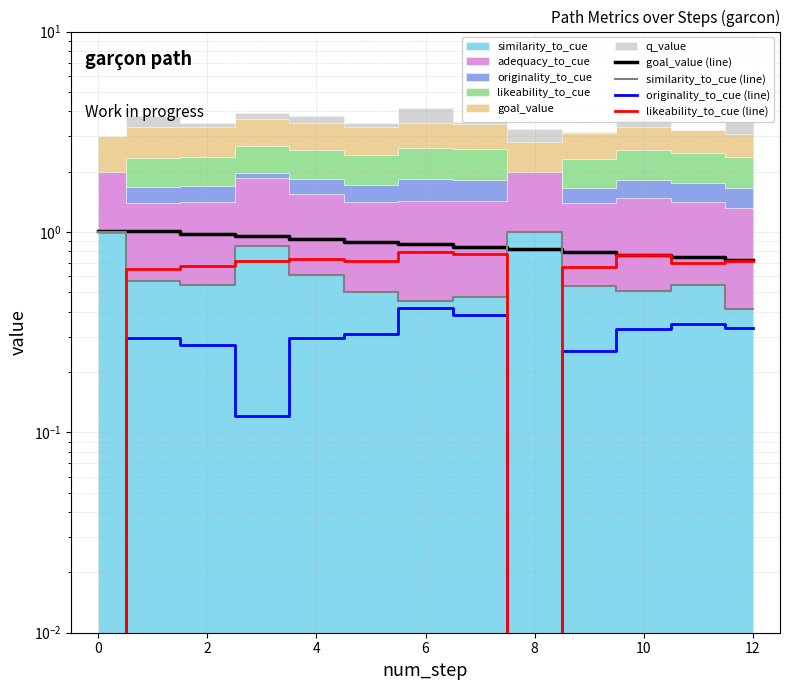

List the series in order of their peak value, lowest first.

originality_to_cue (line), likeability_to_cue (line), similarity_to_cue (line), goal_value (line)